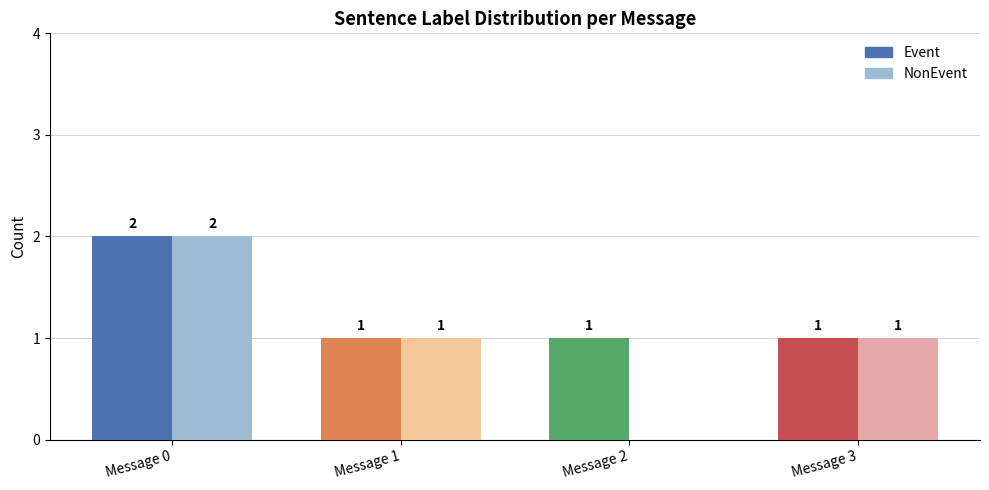

Reading left to right, extract all data points from this chart.

Event: Message 0=2	Message 1=1	Message 2=1	Message 3=1
NonEvent: Message 0=2	Message 1=1	Message 2=0	Message 3=1